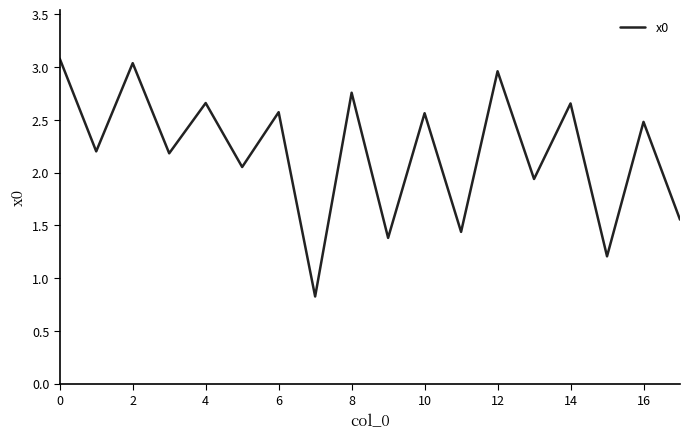

What is the smallest value displayed?

0.8